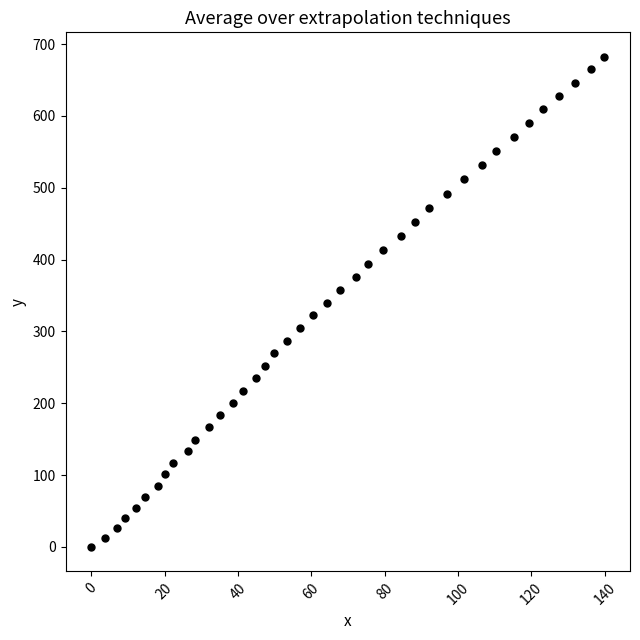

What is the range of X values (max minus min)?

139.9